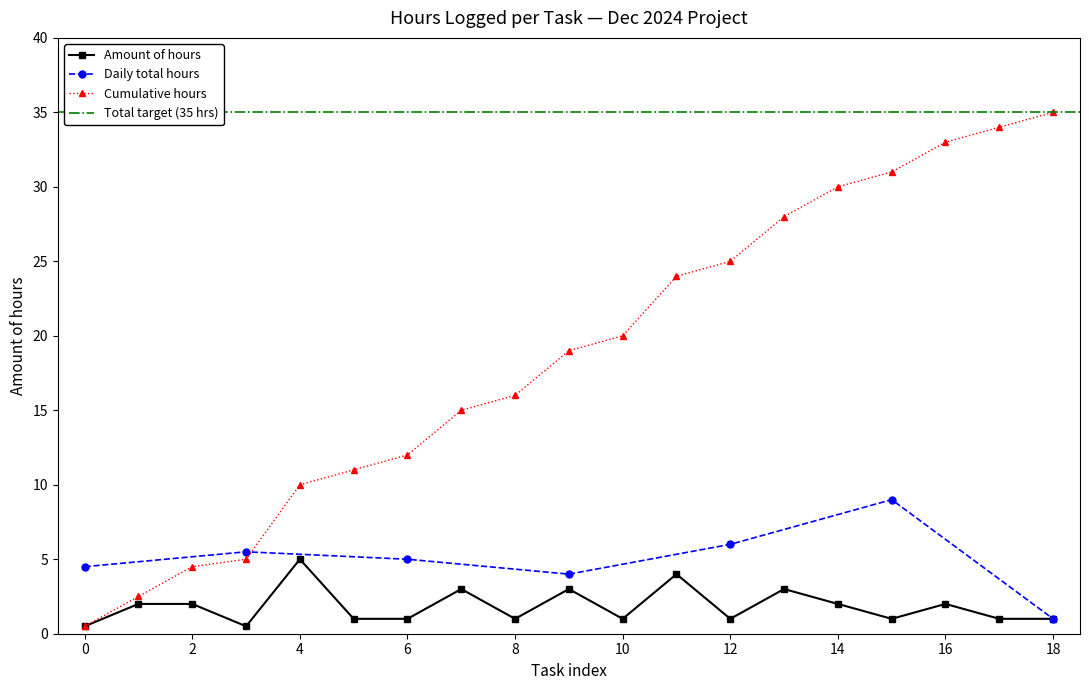

The Cumulative hours series shows 22.6 at 8. True or false?

False